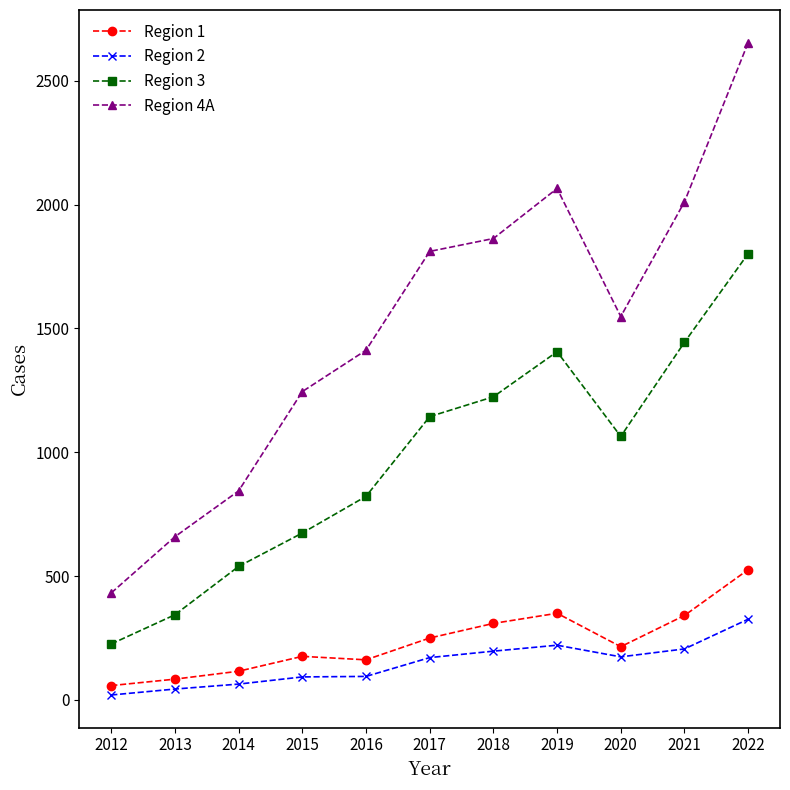

Rank the series at 2013 from highest to lowest value.

Region 4A, Region 3, Region 1, Region 2